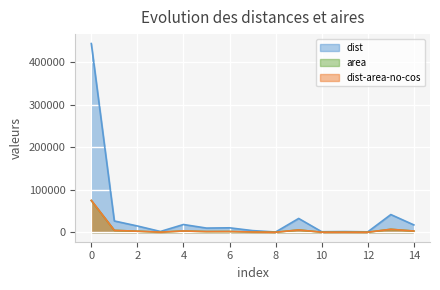

The value of dist-area-no-cos at 6 is 965.8. True or false?

False